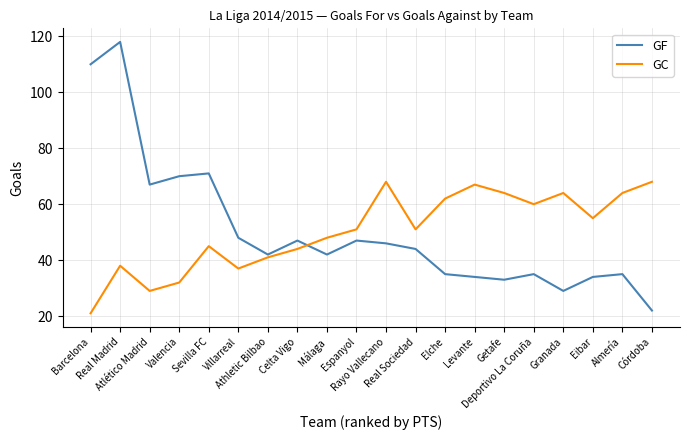

At how many categories does at least one series exceed 74?

2